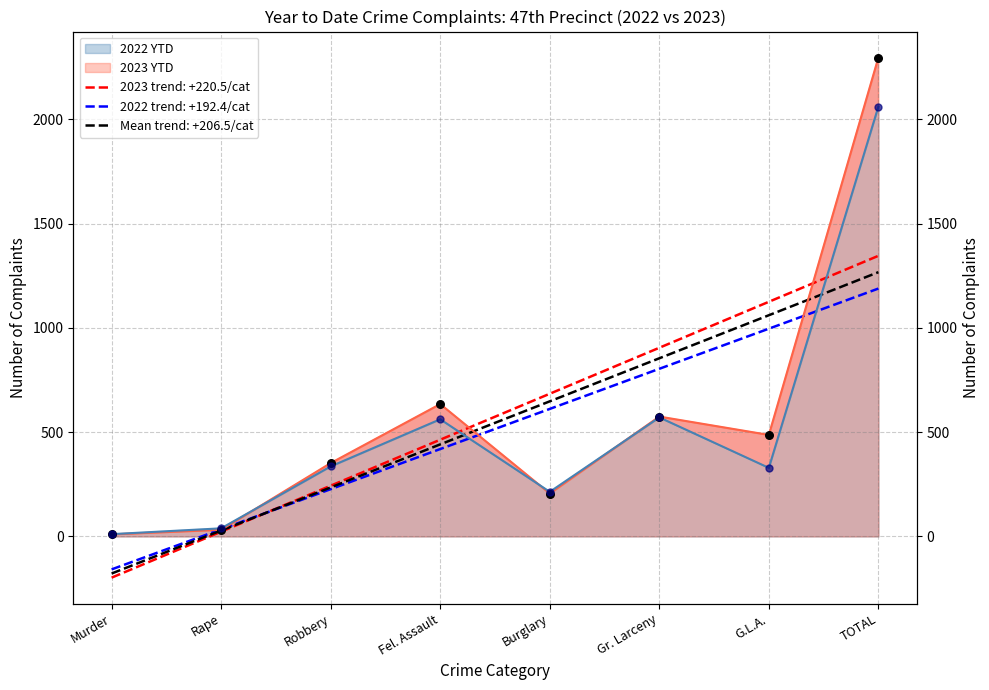

At which category is the sum across all series the highest?

TOTAL